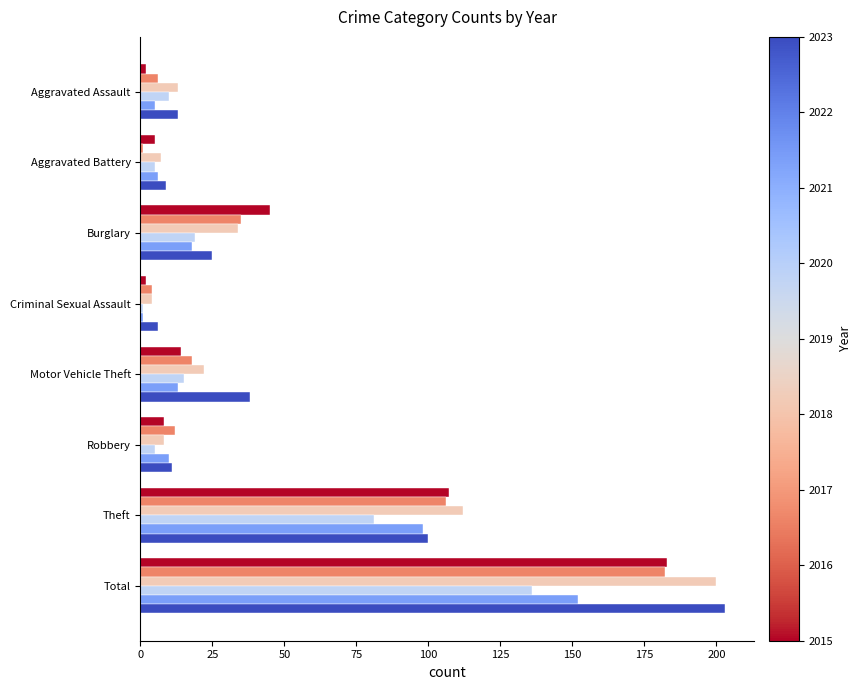

What is the difference between the highest and lowest values at Total?

67